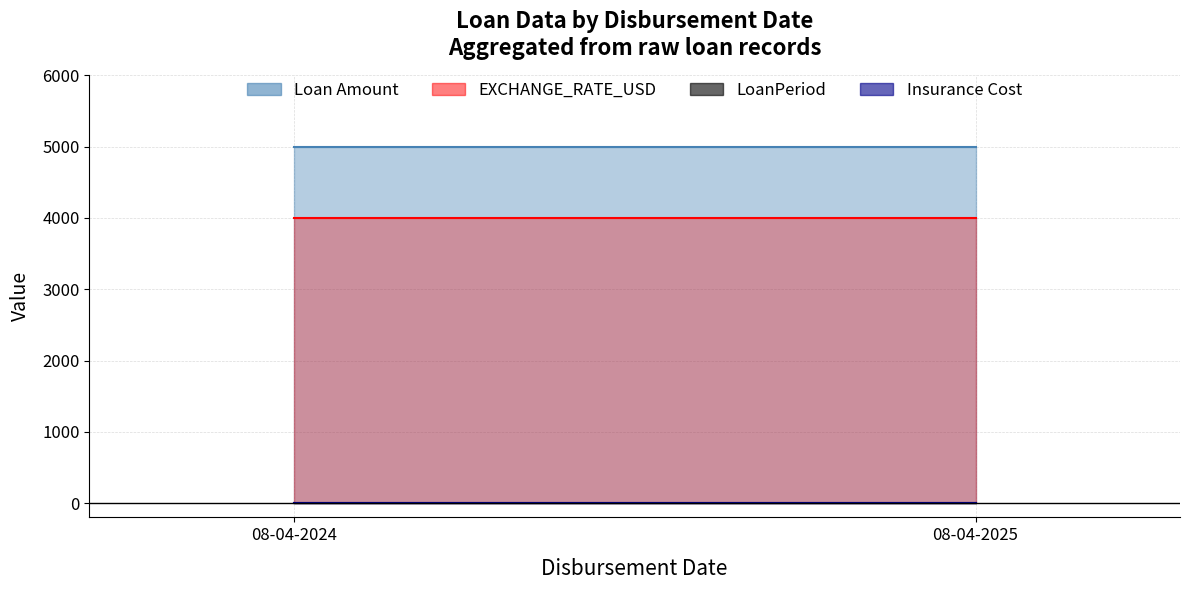

Is the value of Loan Amount at 08-04-2024 greater than the value of Insurance Cost at 08-04-2024?

Yes